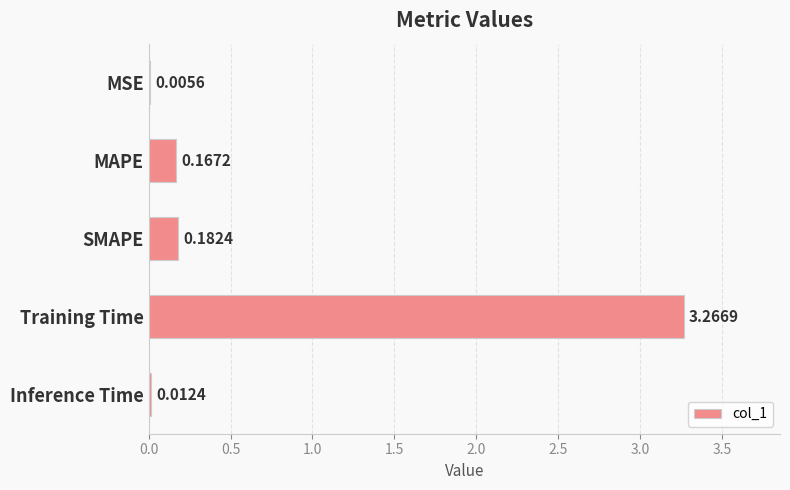

At which category does the chart reach its peak across all series?

Training Time